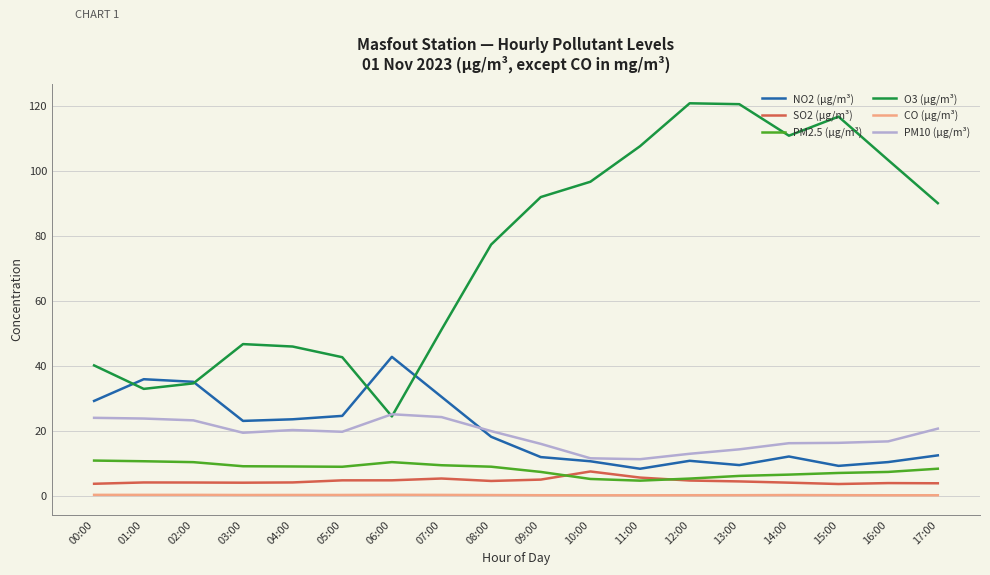

How many series are shown in this chart?

6